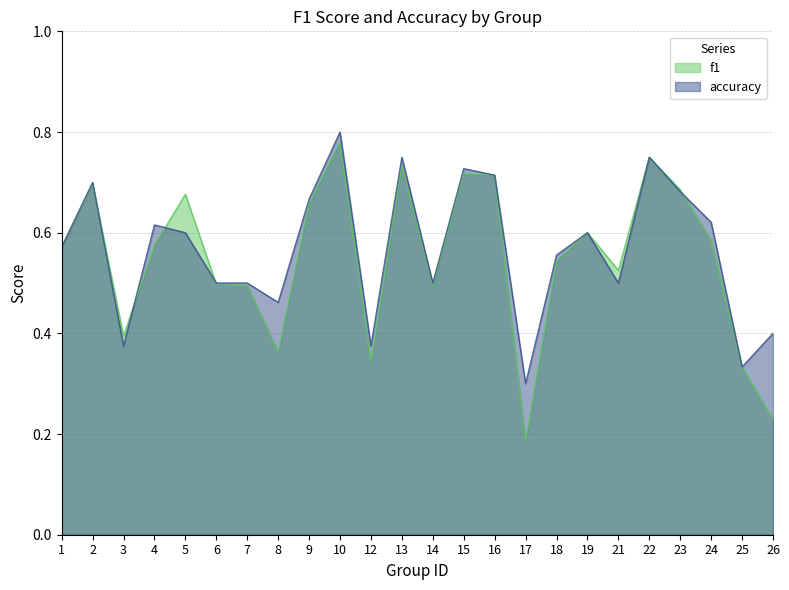

Reading left to right, list all the values displayed in this chart.

f1: 0.6	0.7	0.4	0.6	0.7	0.5	0.5	0.4	0.7	0.8	0.3	0.7	0.5	0.7	0.7	0.2	0.5	0.6	0.5	0.8	0.7	0.6	0.3	0.2
accuracy: 0.6	0.7	0.4	0.6	0.6	0.5	0.5	0.5	0.7	0.8	0.4	0.8	0.5	0.7	0.7	0.3	0.6	0.6	0.5	0.8	0.7	0.6	0.3	0.4